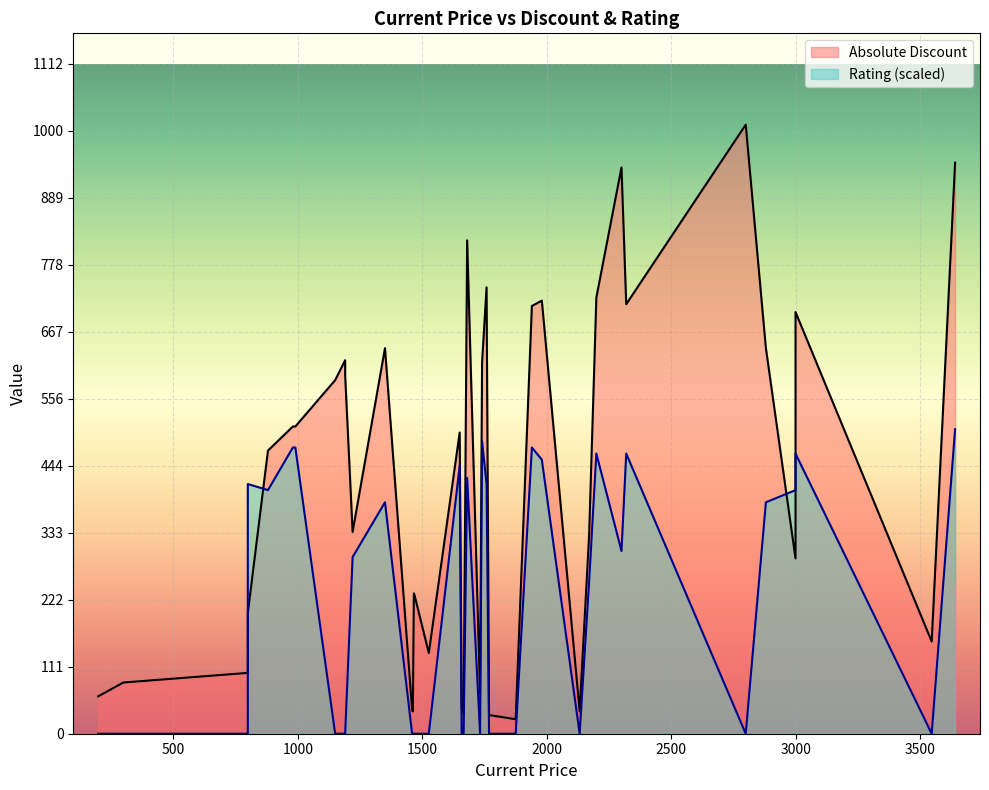

What is the difference between the highest and lowest values at 1660?

39.0